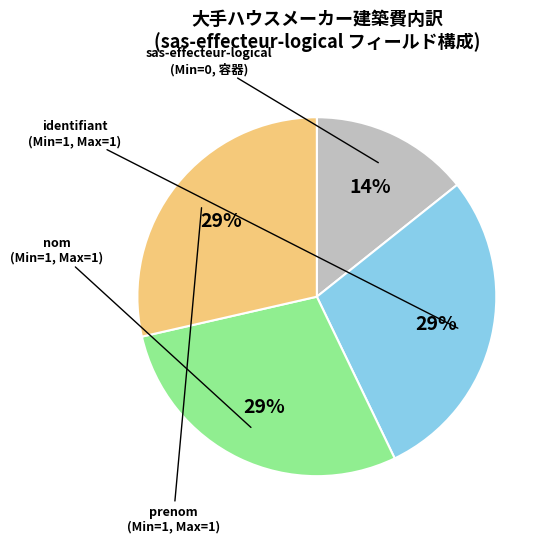

To the nearest percent, what is the average slice percentage?

25%